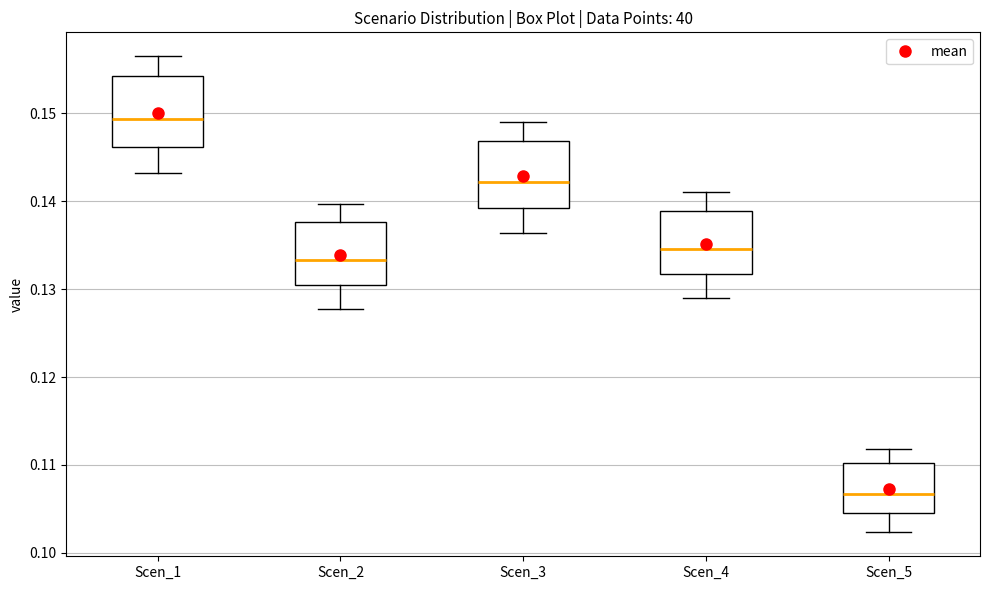

Where does the median line of the box for Scen_5 sit on the y-axis? The values are not printed on the chart, so give them approximately, as read against the axis.

0.107